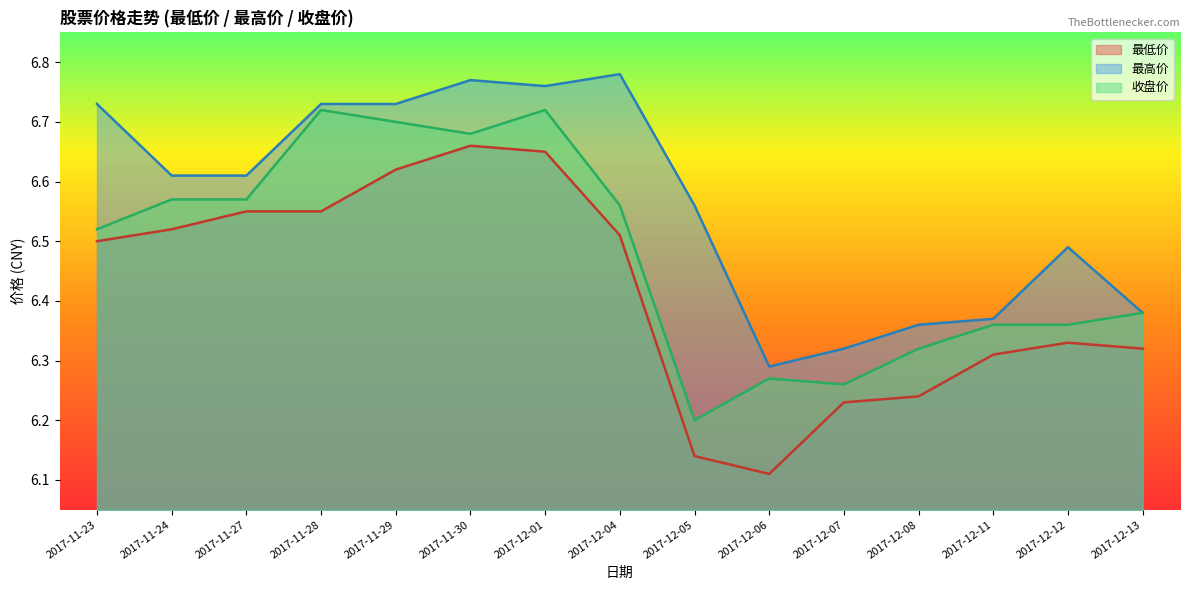

Which series has the largest total across all categories?

最高价